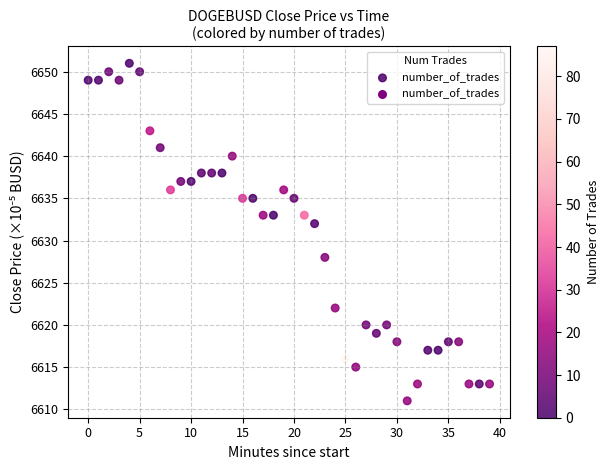

What Y value in the scatter plot is closest to 6631?

6632.0